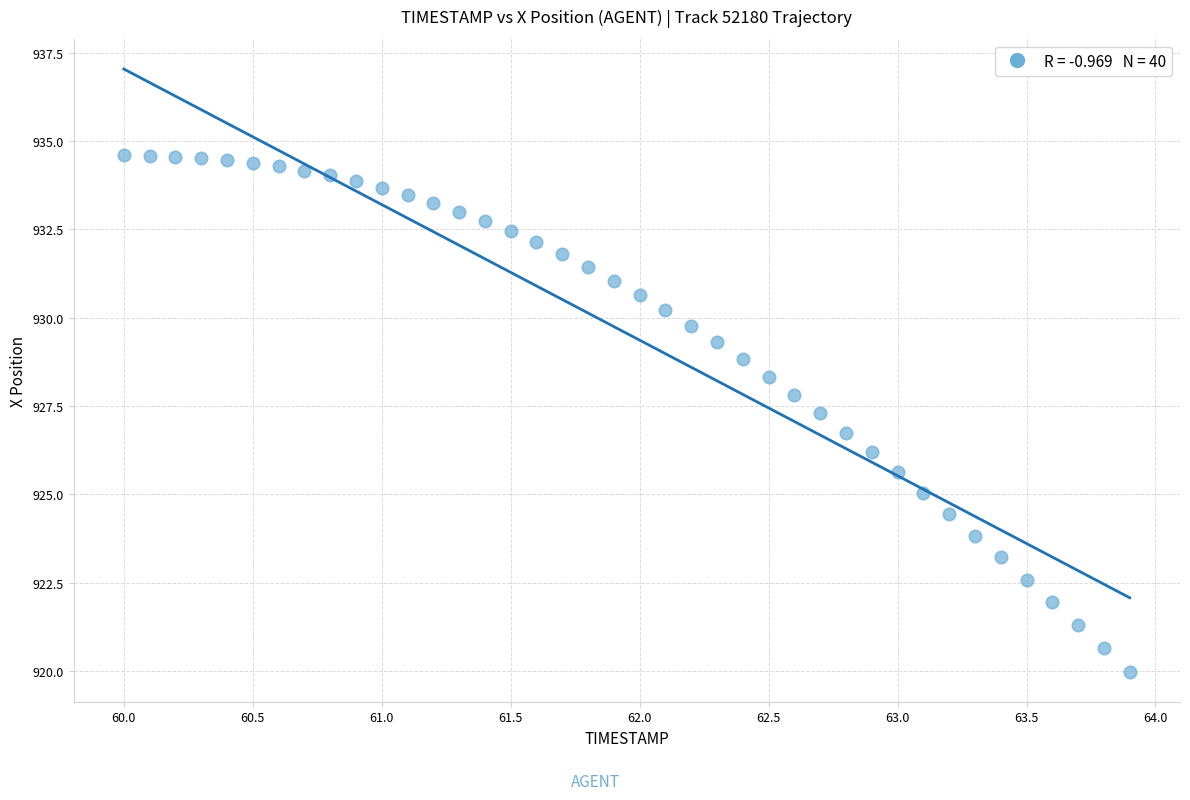

What is the range of Y values (max minus min)?

14.6